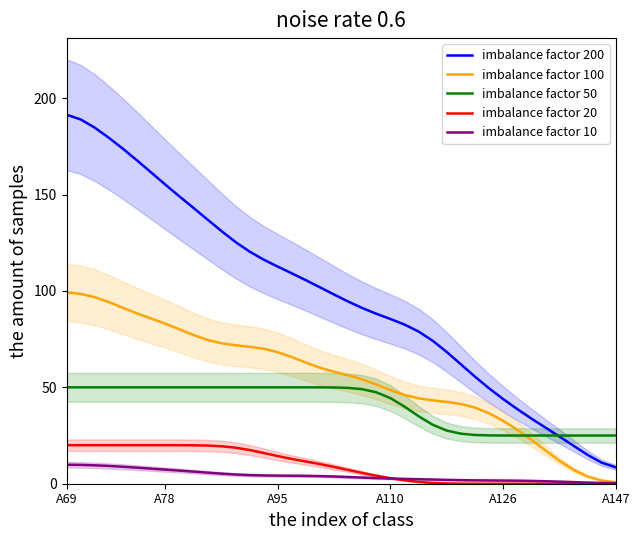

What is the sum of the imbalance factor 10 values at 37 and 29?

2.3